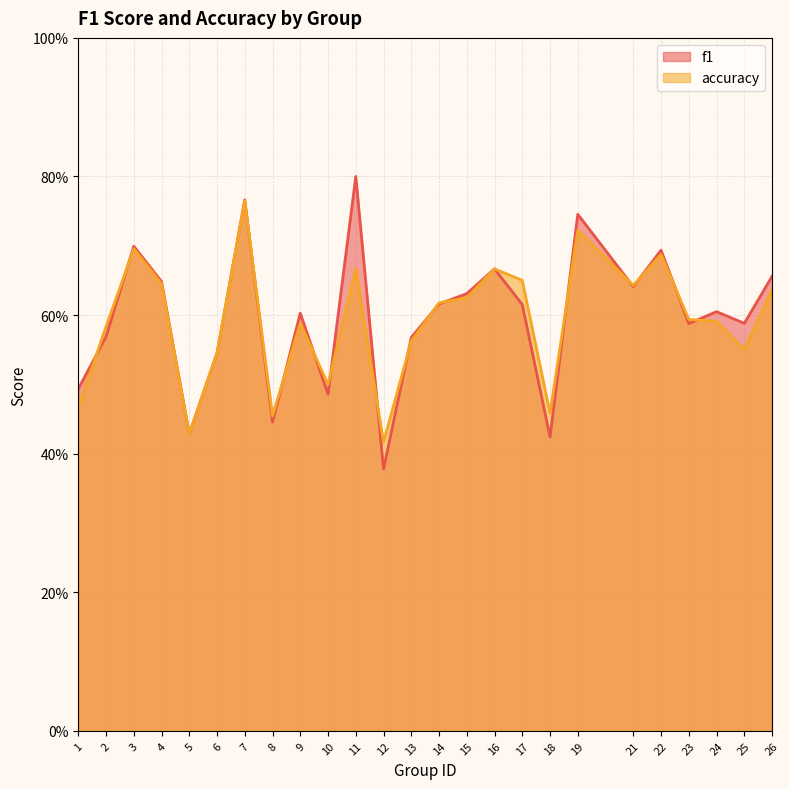

At 5, list the series in order from smallest to largest.

f1, accuracy